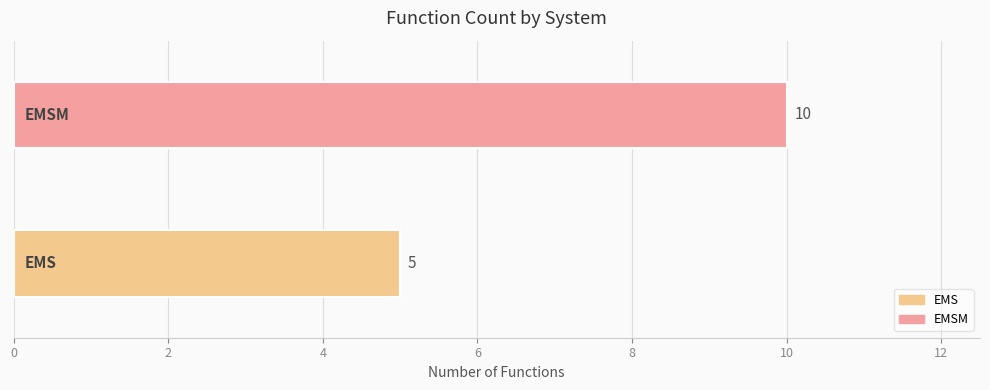

What is the minimum value shown in the chart?

5